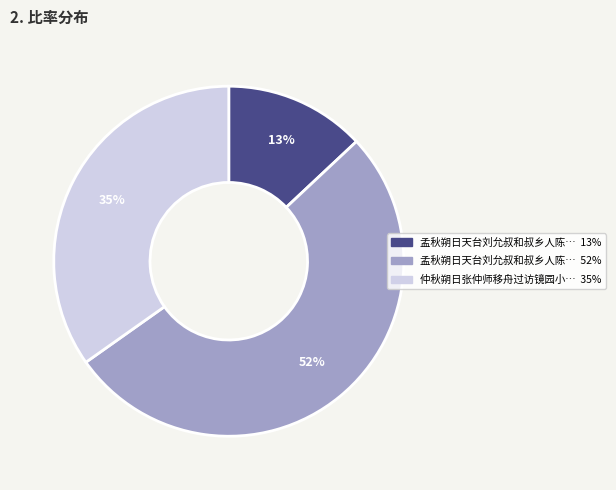

To the nearest percent, what is the average slice percentage?

33%